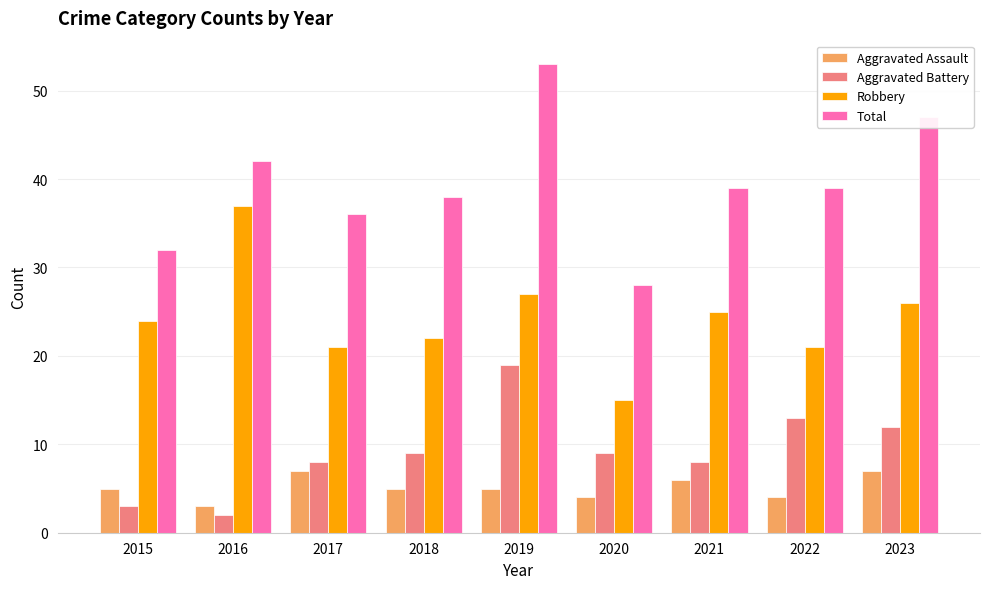

What value does the Robbery series have at 2018, to the nearest 10?

20